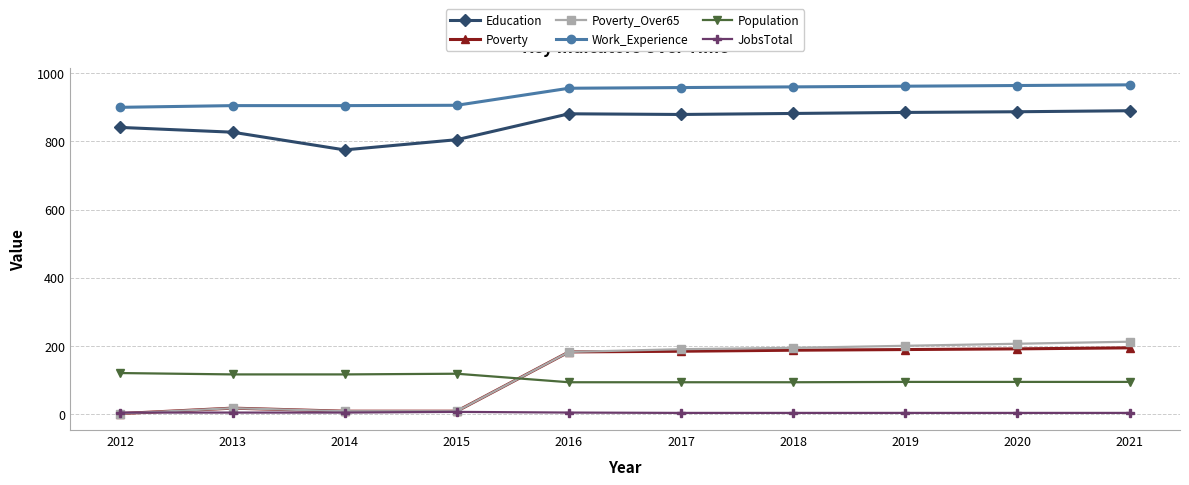

Is it true that Poverty_Over65 equals 364 at 2020?

False